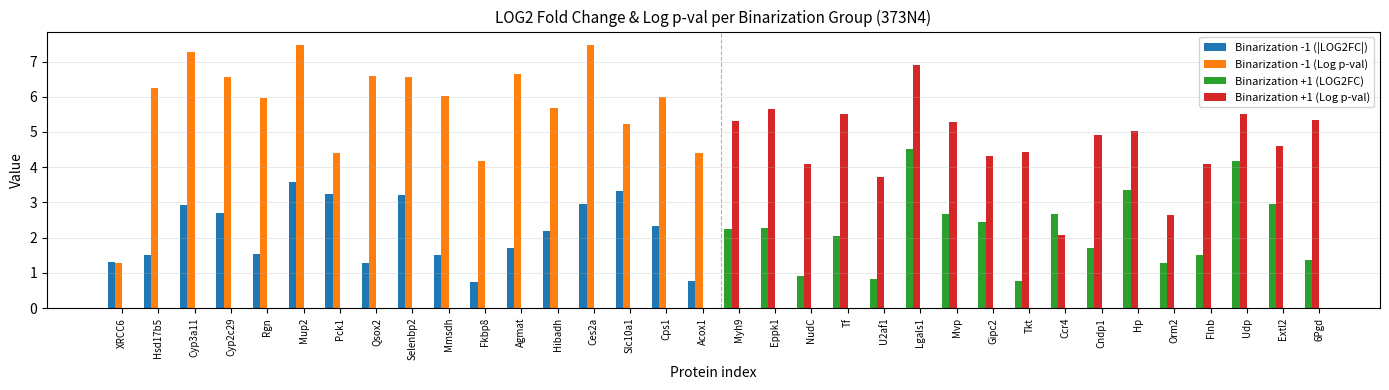

What is the value of the Binarization -1 (|LOG2FC|) bar at the 6th from the left?

3.6